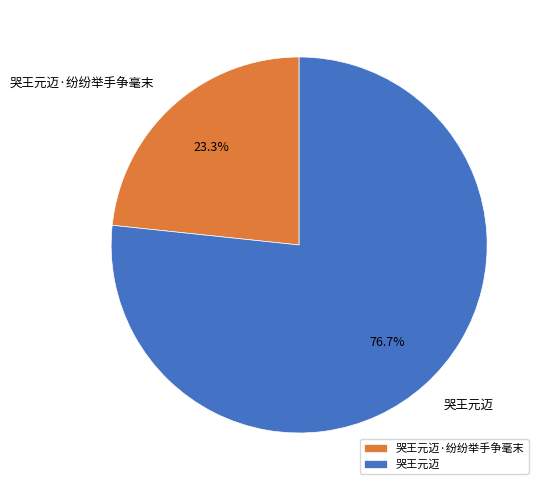

What percentage is the 哭王元迈 slice, to the nearest percent?

77%